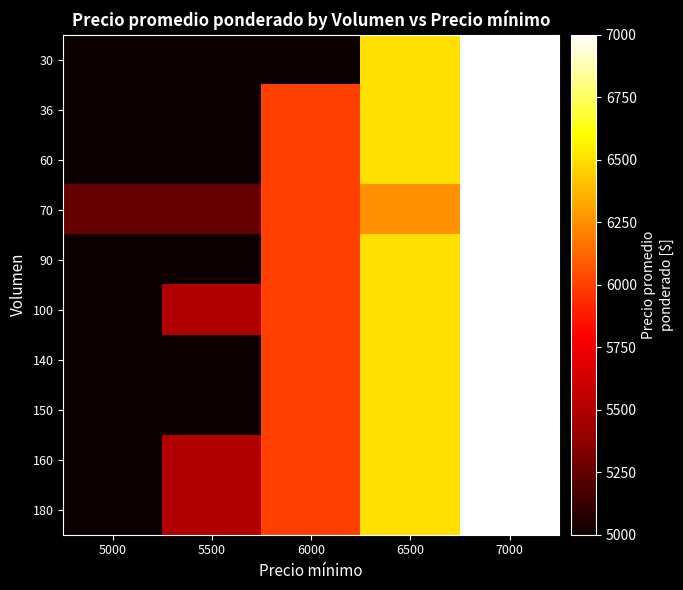

How many distinct data groups are displayed?

10